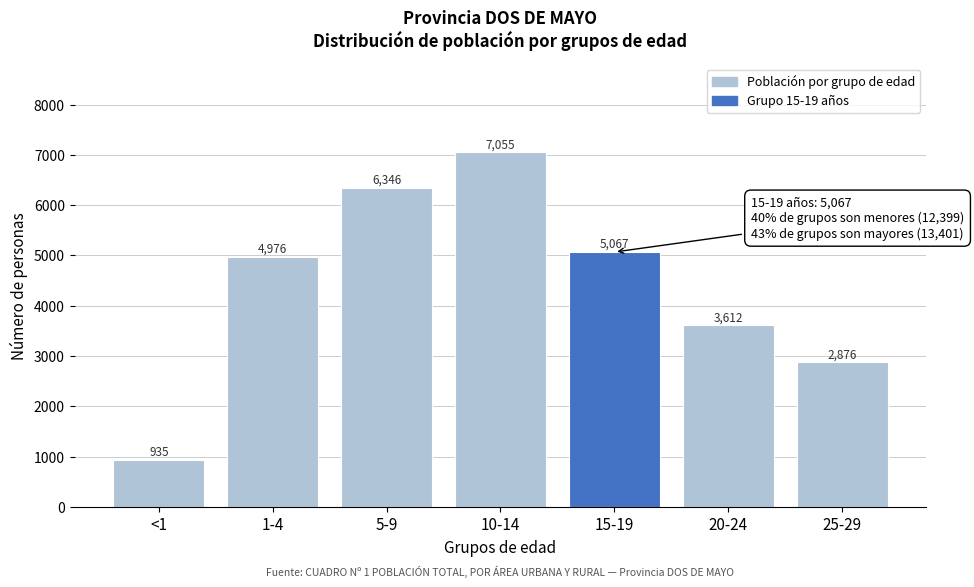

Reading left to right, what are all the values shown in this chart?

935	4976	6346	7055	5067	3612	2876